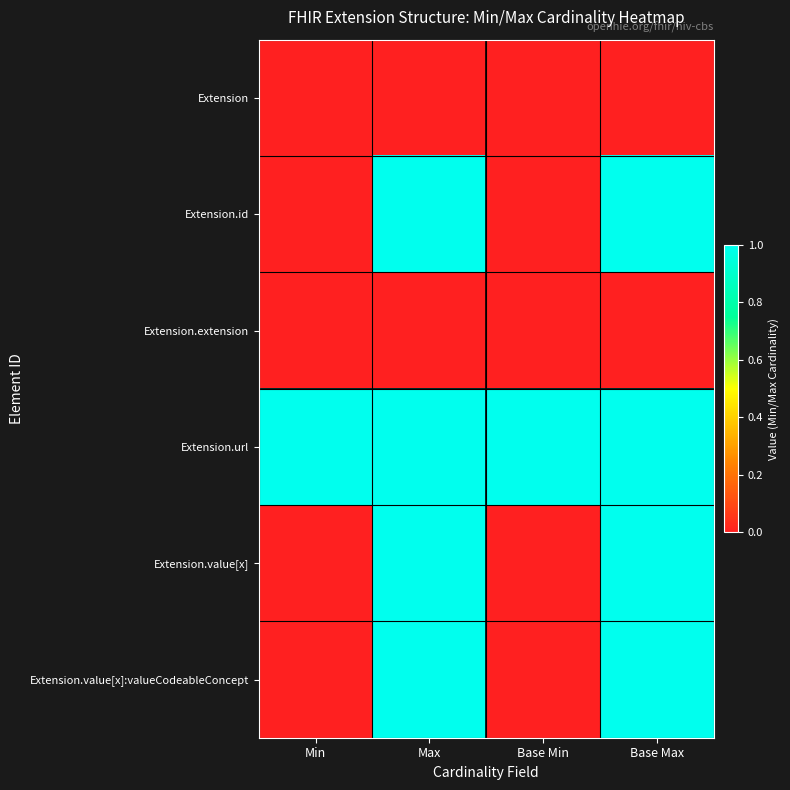

Which series has the widest spread of values?

Extension.id